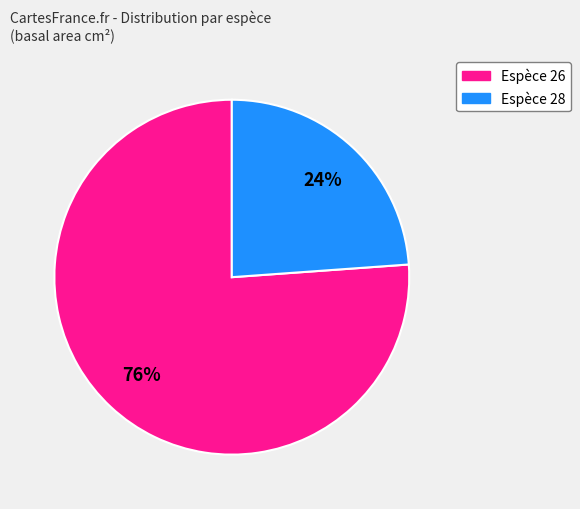

To the nearest percent, what is the difference between the largest and smallest slice percentages?

52%